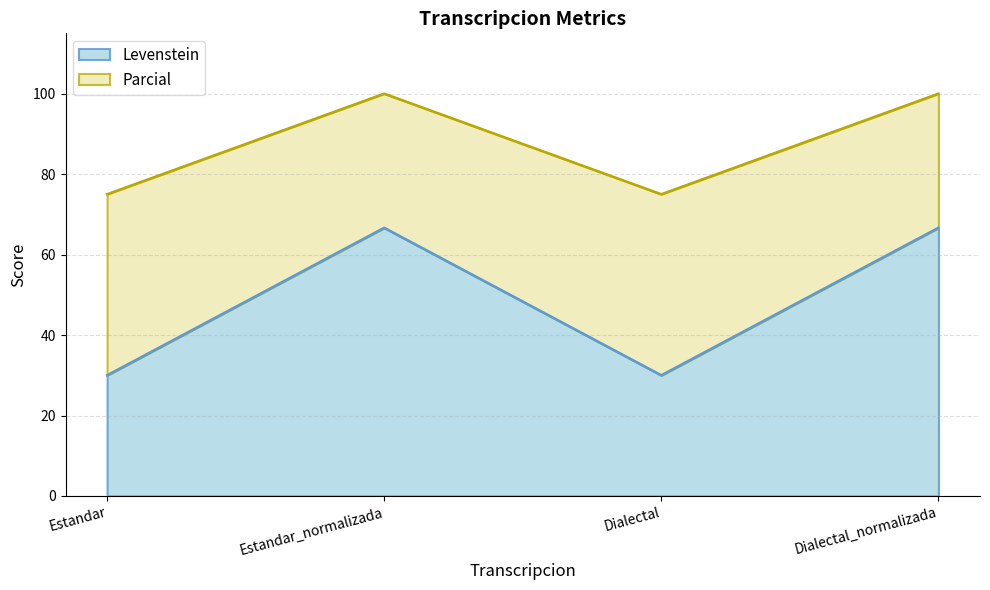

What is the average value of the Parcial series?

87.5